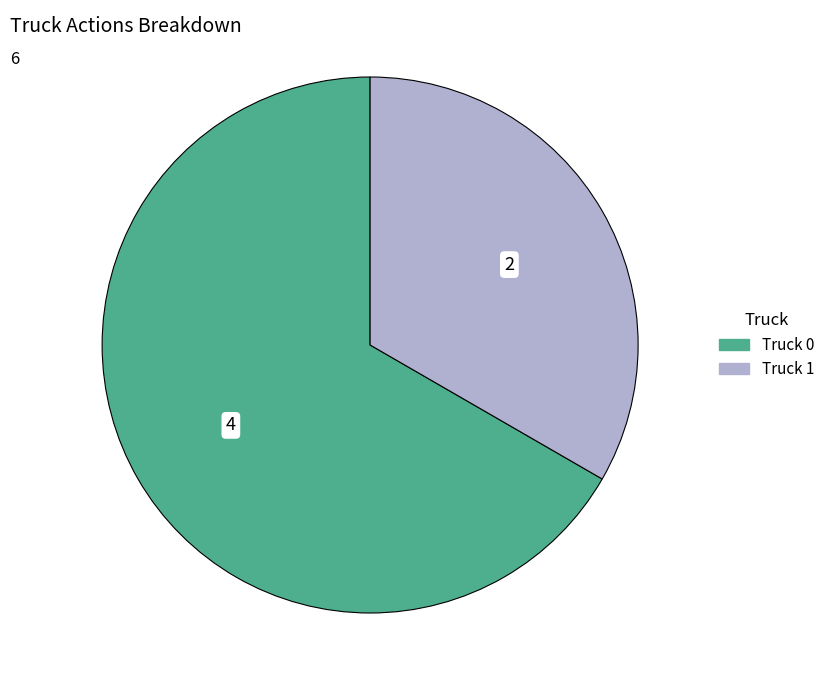

Does Truck 0 represent more than half of the total?

Yes